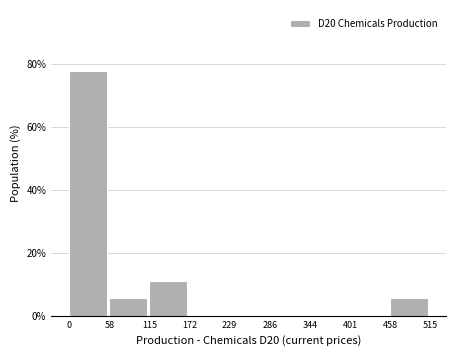

Which range on the x-axis has the tallest bar?

0 to 58